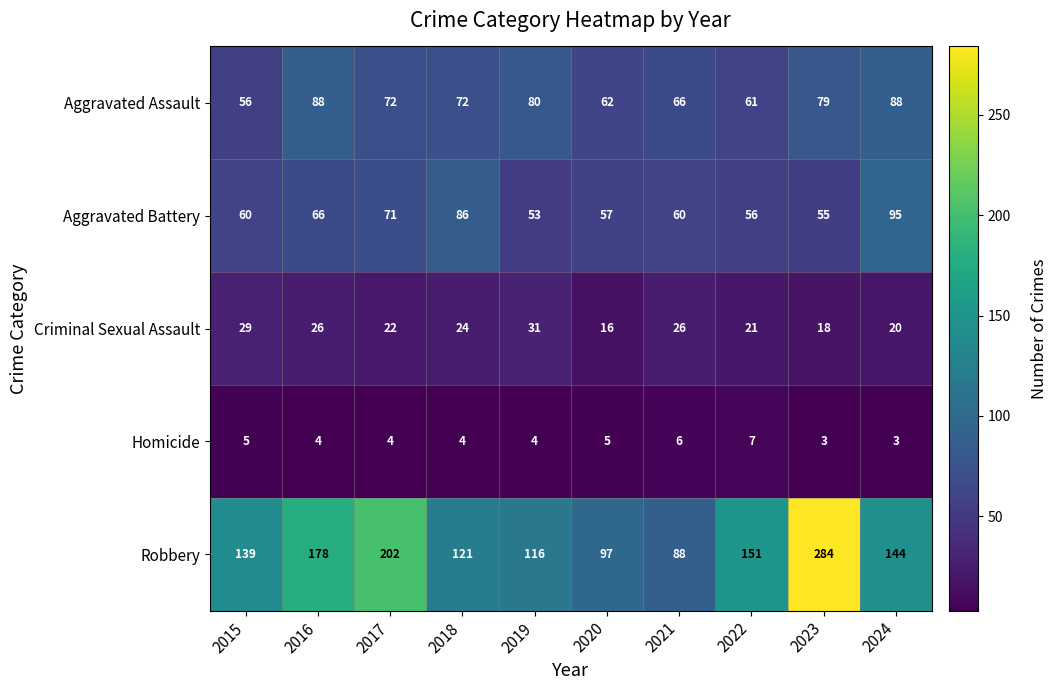

Which series changed the most between 2017 and 2024?

Robbery